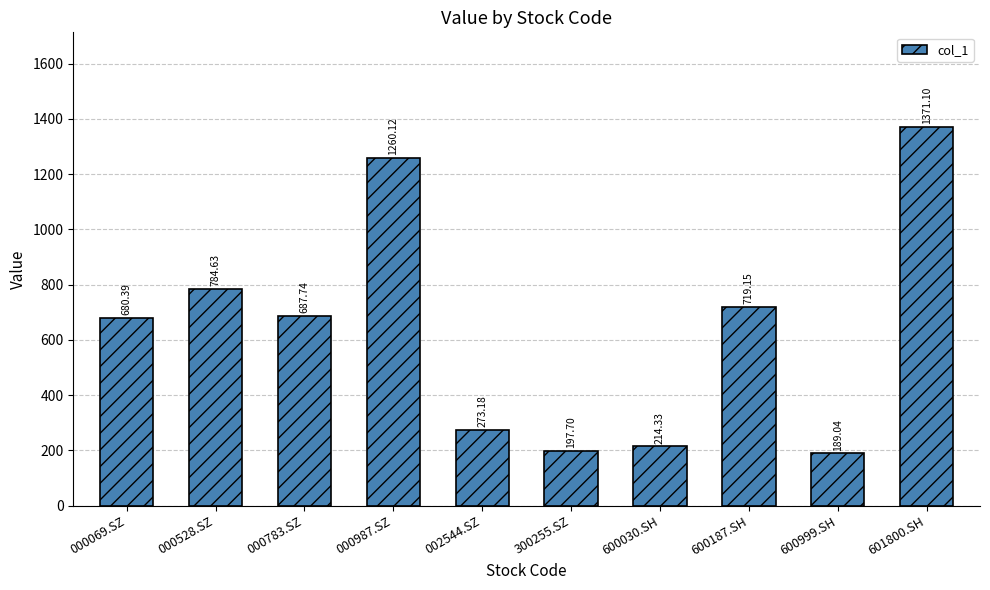

List the labels in order of value, largest first.

601800.SH, 000987.SZ, 000528.SZ, 600187.SH, 000783.SZ, 000069.SZ, 002544.SZ, 600030.SH, 300255.SZ, 600999.SH